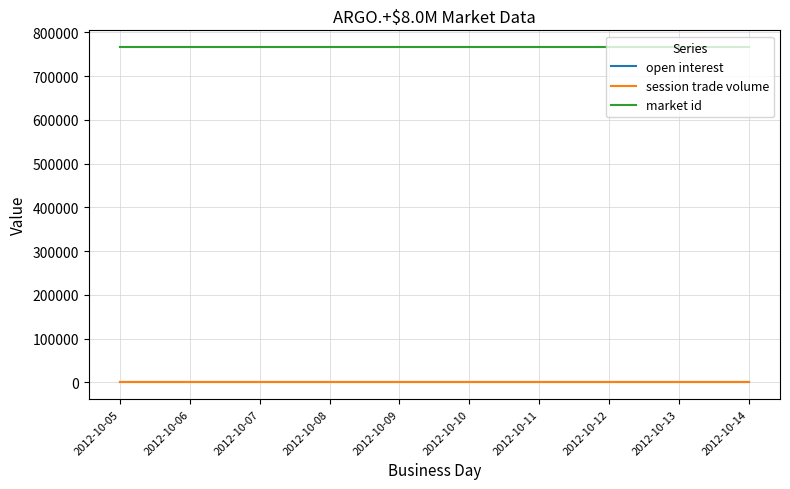

Is this an area chart (filled region under the line)?

No